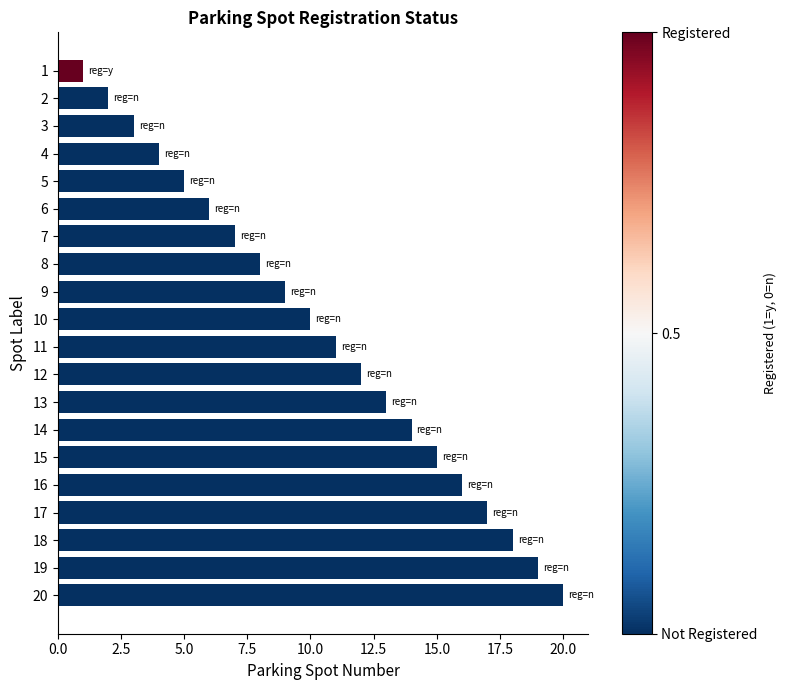

Which category has the lowest value across all series?

1